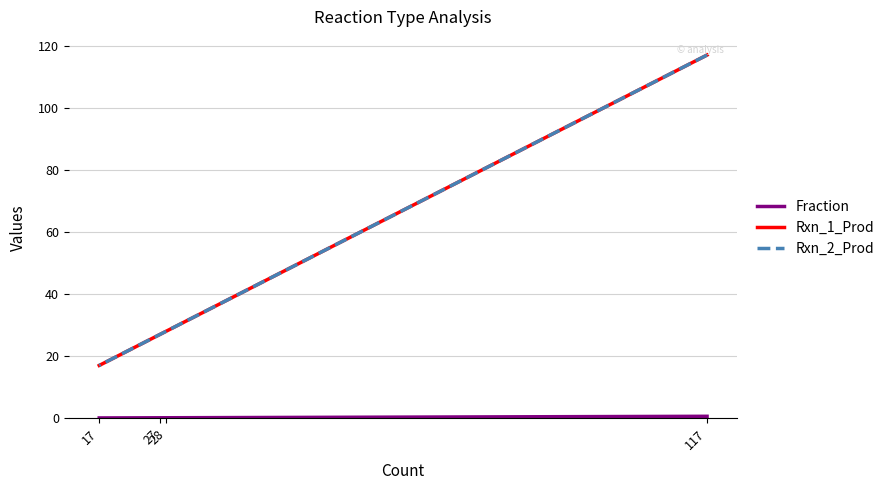

True or false: Fraction and Rxn_2_Prod cross at least once.

False